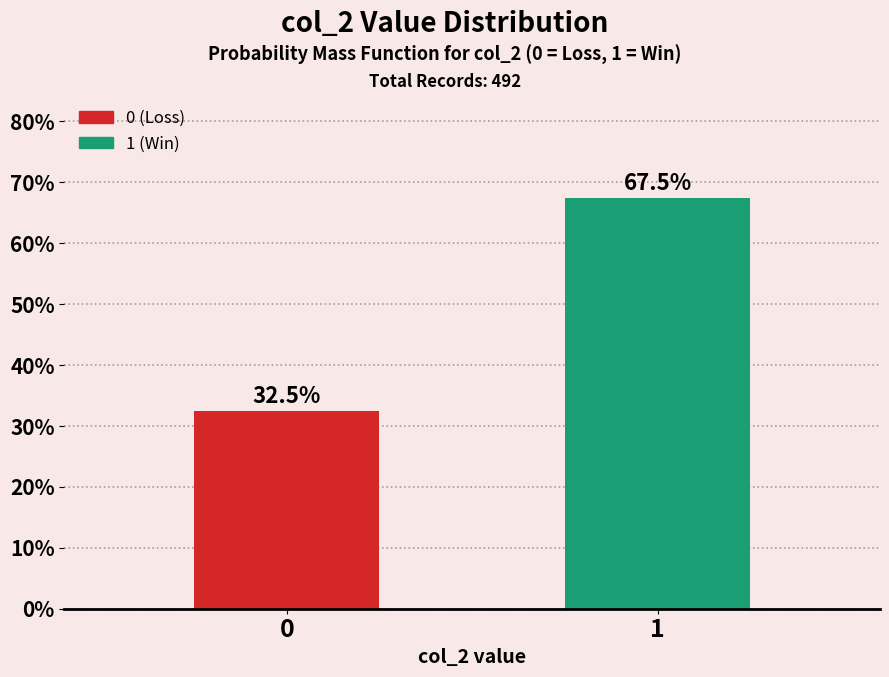

Reading left to right, list all the values displayed in this chart.

0=32.5	1=67.5